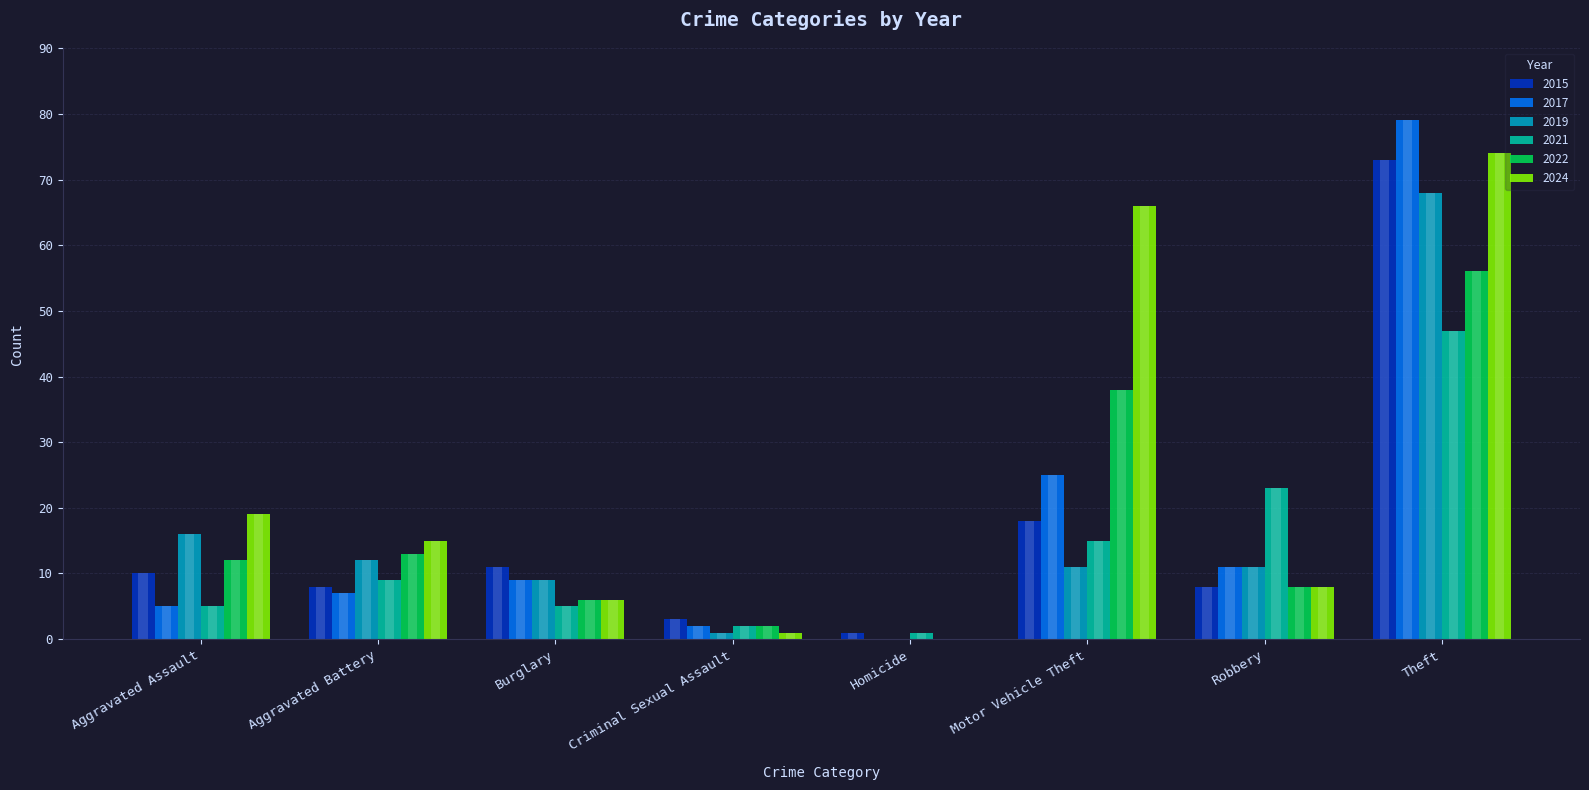

What value does the 2024 series have at Motor Vehicle Theft, to the nearest 5?

65